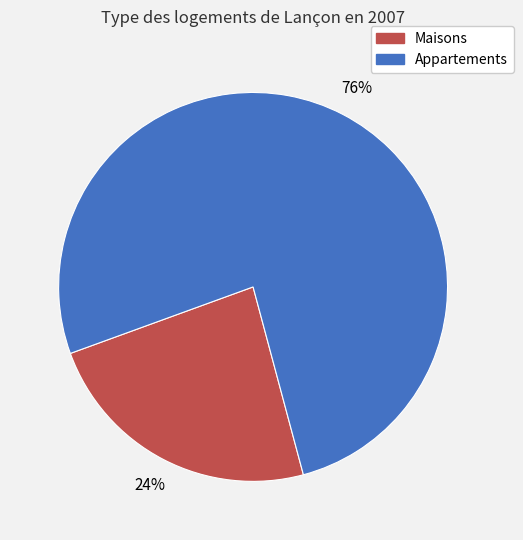

Does any single category account for the majority?

Yes